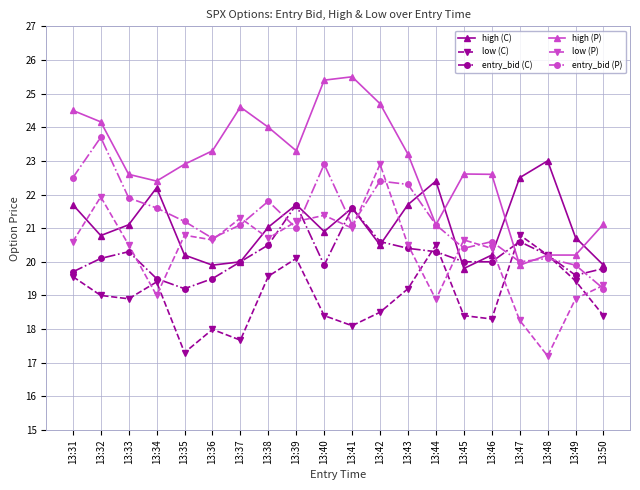

What is the maximum value shown in the chart?

25.5